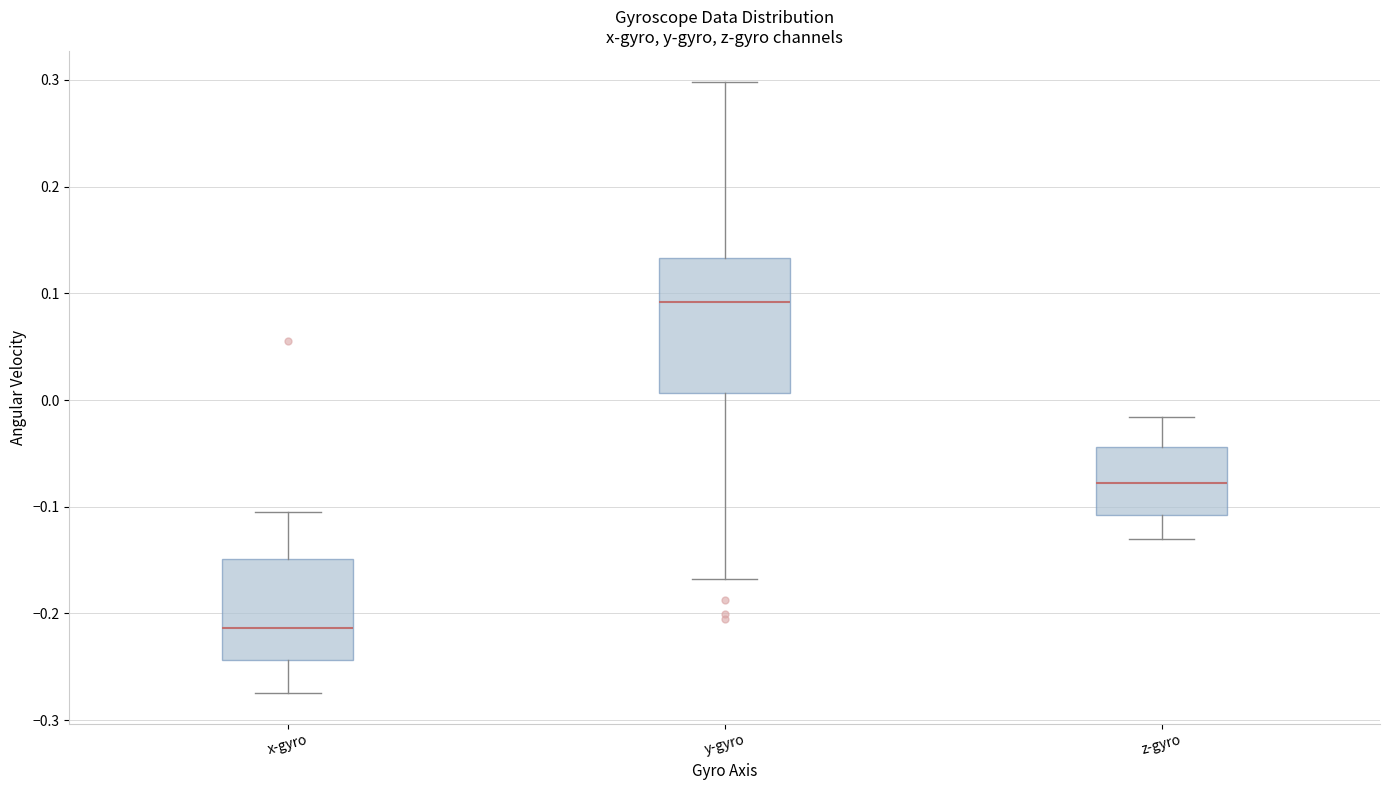

Where is the lower edge of the box for y-gyro on the y-axis? The values are not printed on the chart, so give them approximately, as read against the axis.

0.01